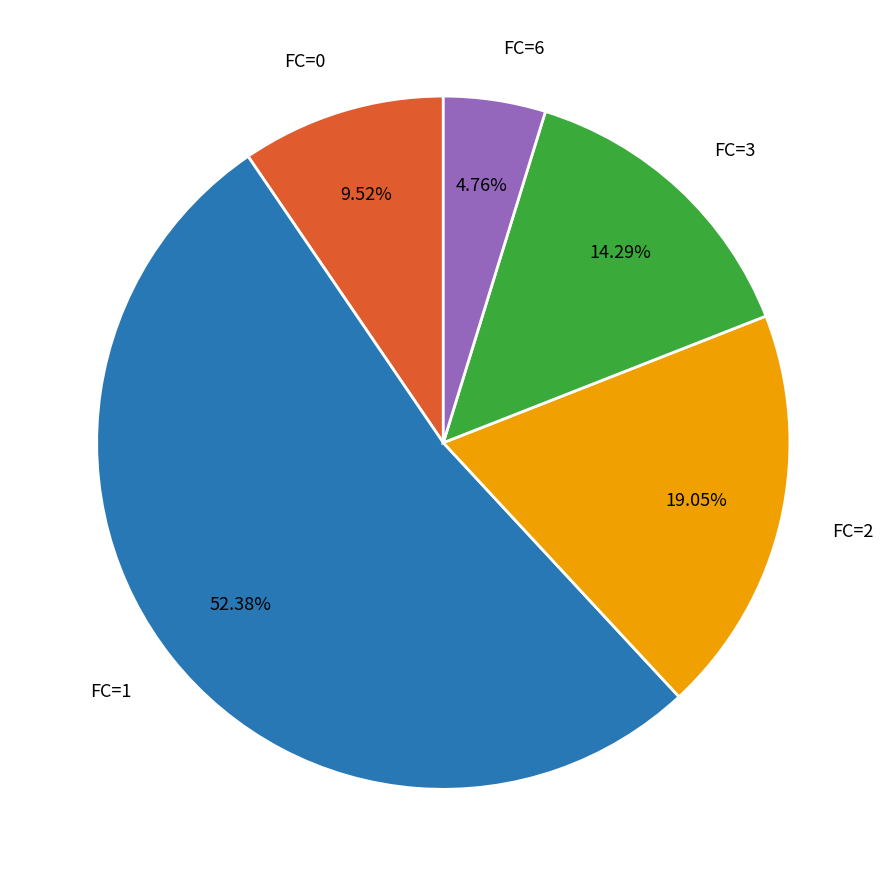

Which has a higher value, FC=2 or FC=3?

FC=2